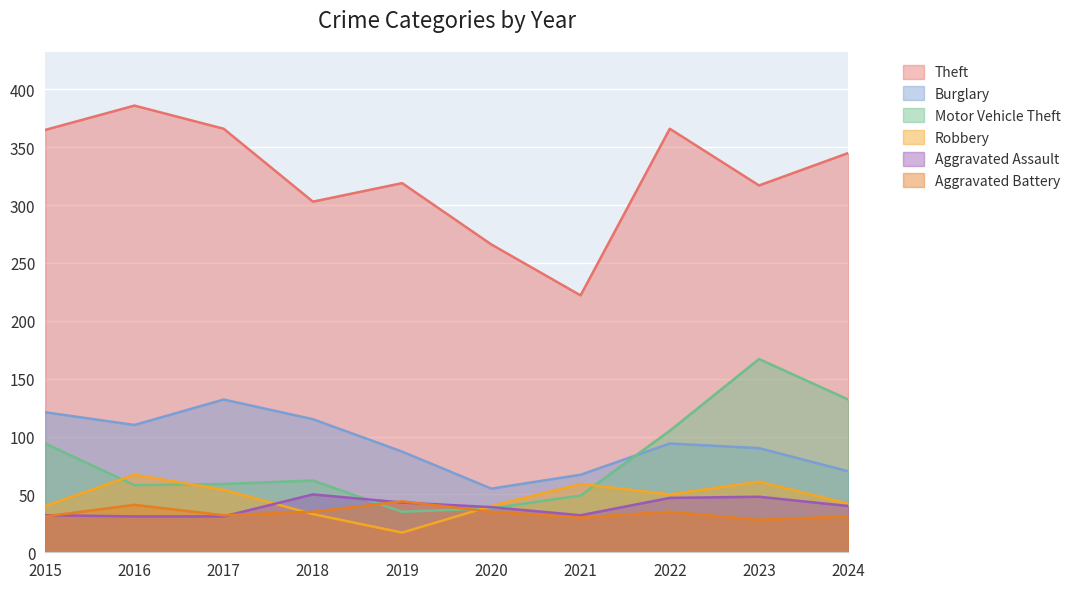

What is the maximum value for Aggravated Battery?

44